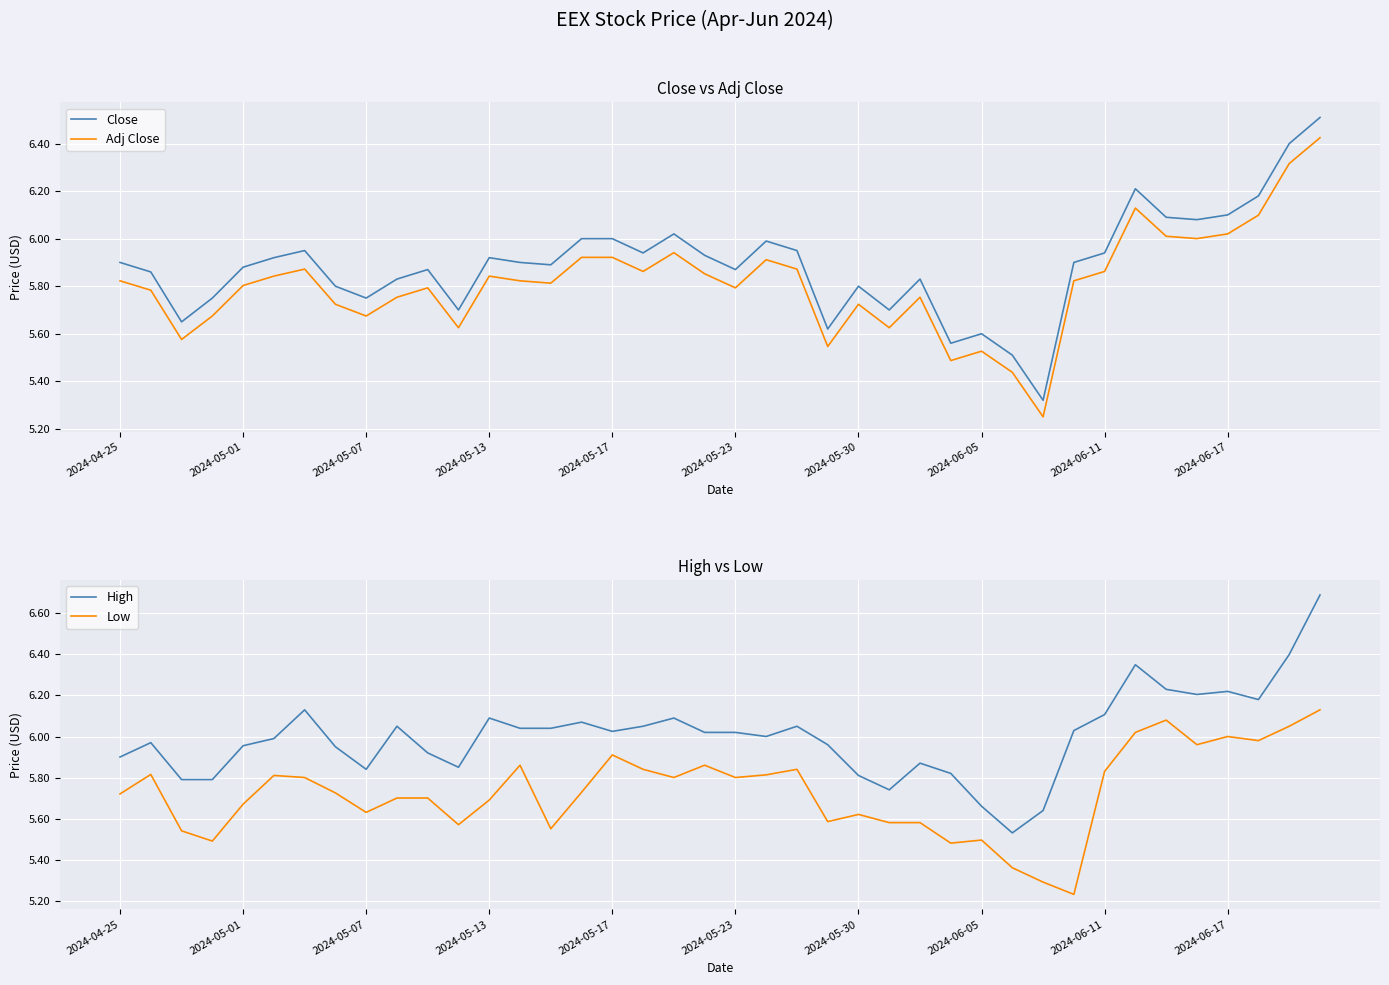

True or false: Low and High intersect in this chart.

False